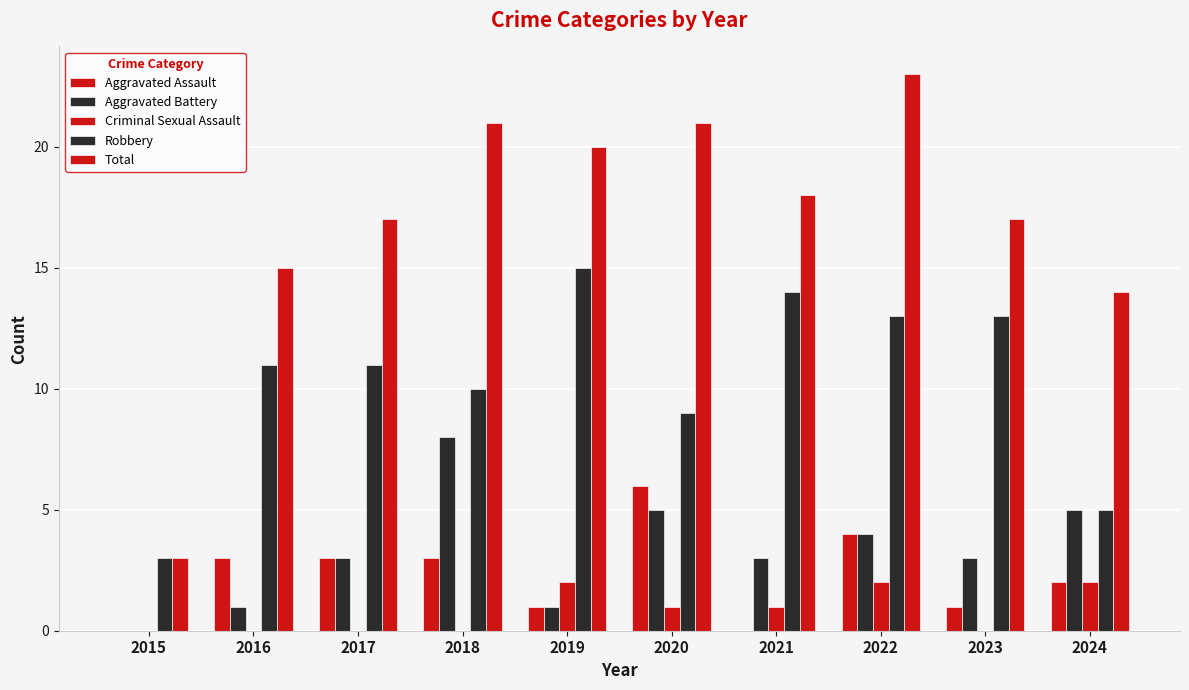

How many series are shown in this chart?

5